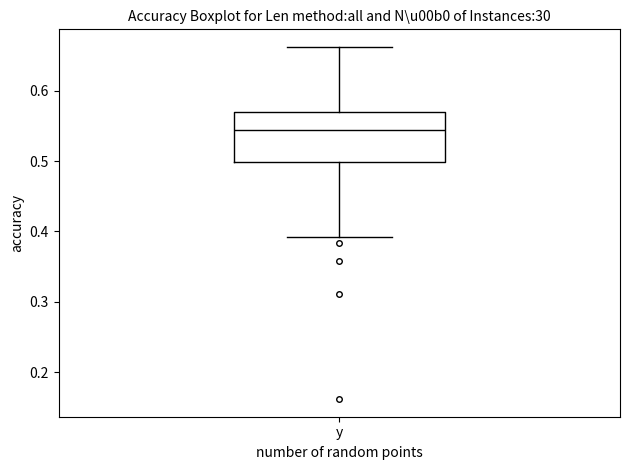

Read this box plot against the y-axis: the position of the median line, the range covered by the box, and the ends of both whiskers. The values are not printed on the chart, so give them approximately, as read against the axis.

median 0.54, box 0.50 to 0.57, whiskers 0.39 to 0.66